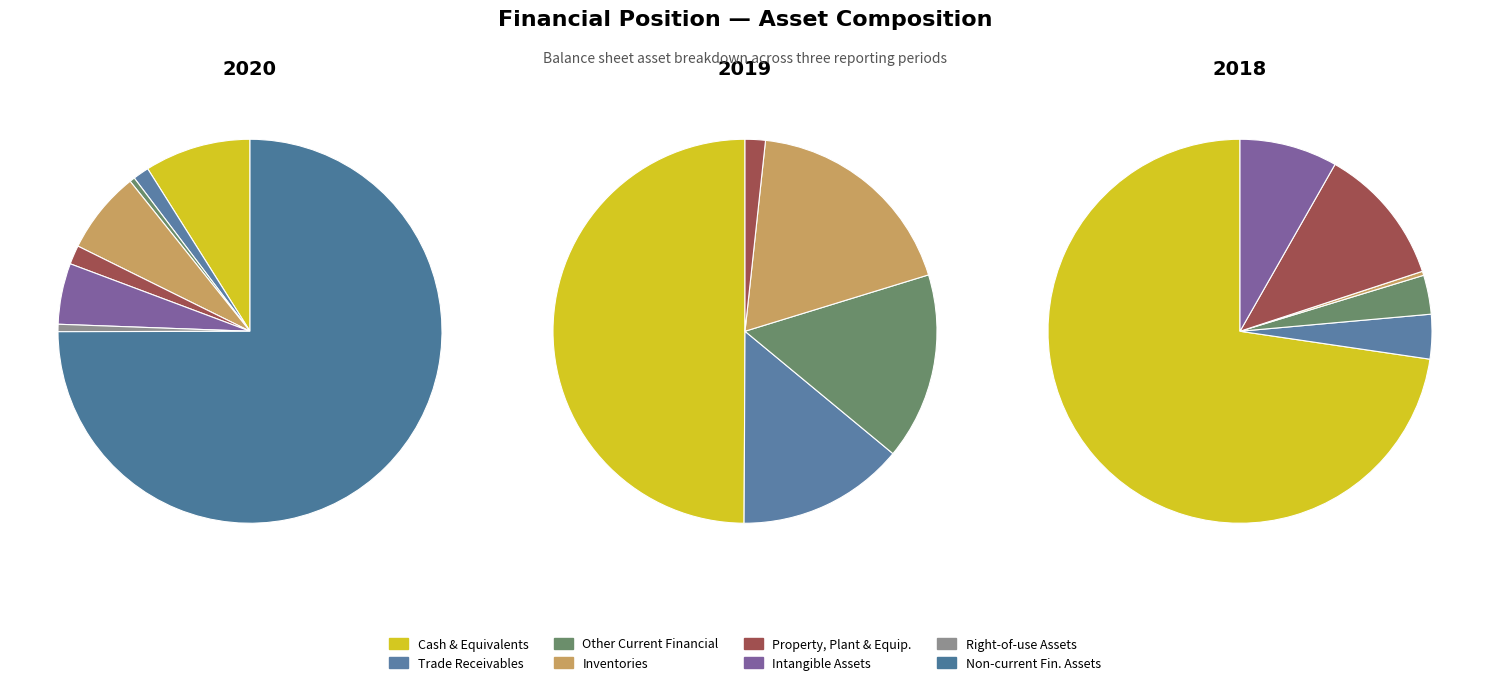

Do Non-current financial assets at fair value and Other current financial assets together represent more than half of the pie?

No